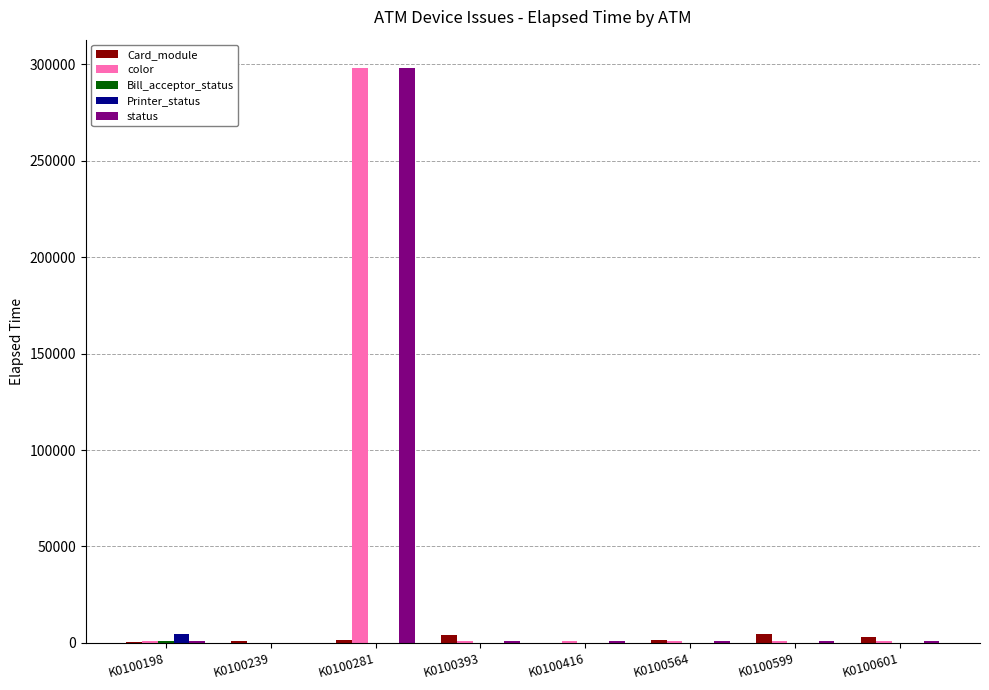

Which category has the highest value in the status series?

K0100281